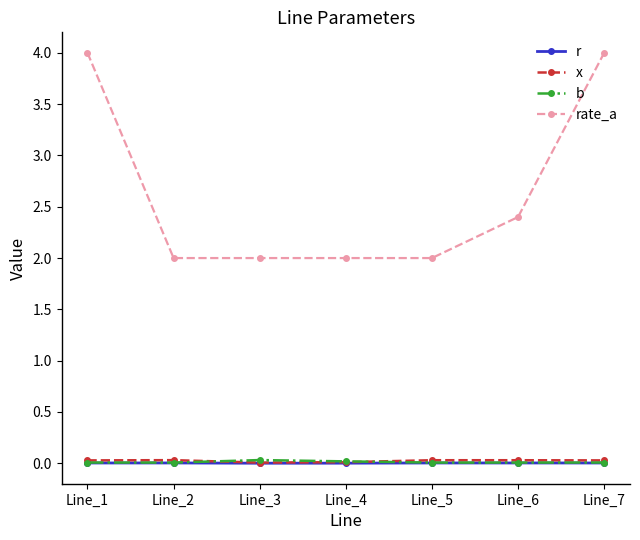

The rate_a series shows 4.0 at Line_7. True or false?

True